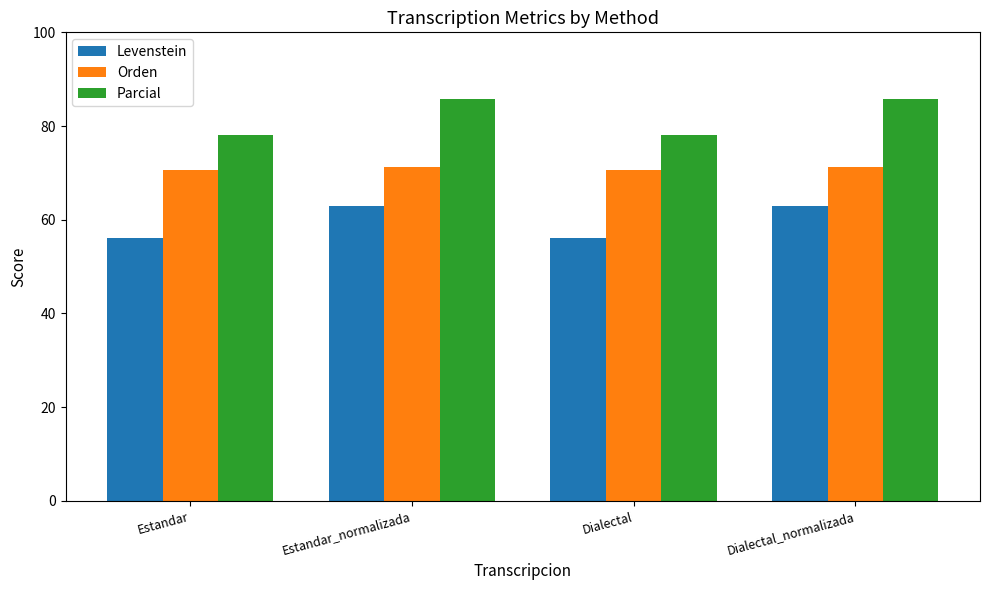

Which series has the largest range (max minus min)?

Parcial